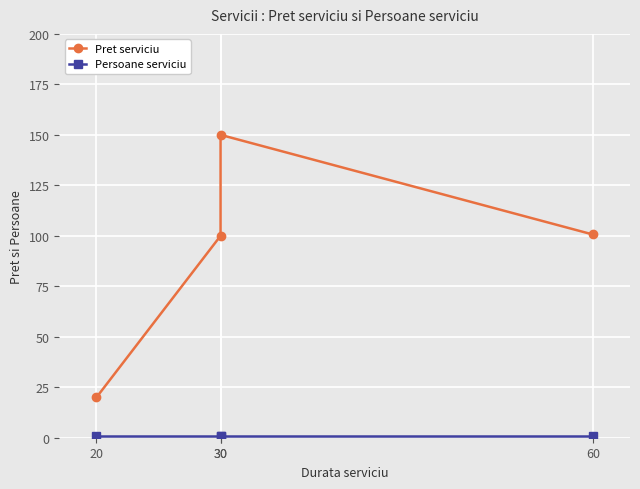

True or false: Persoane serviciu and Pret serviciu cross at least once.

False